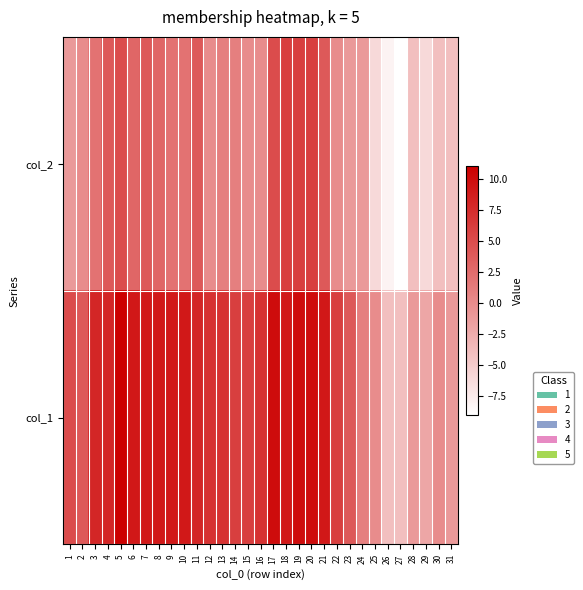

At which category is the sum across all series the highest?

5